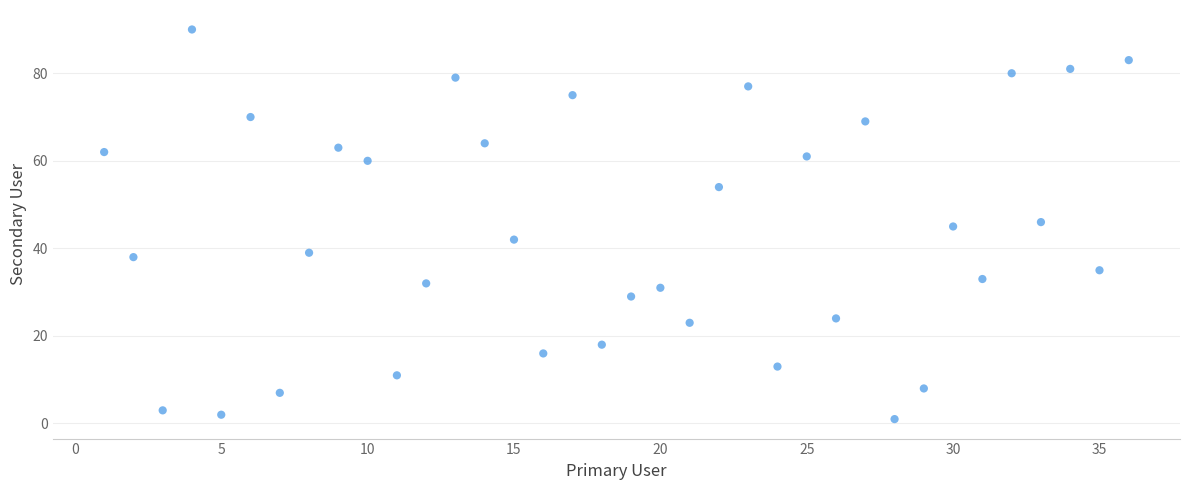

What is the range of Y values (max minus min)?

89